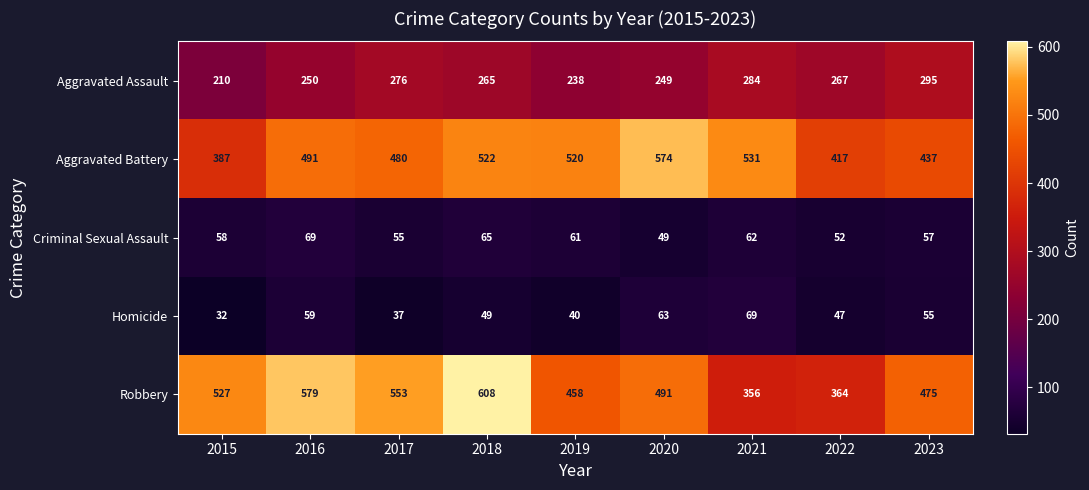

What is the total value across all series at 2017?

1401